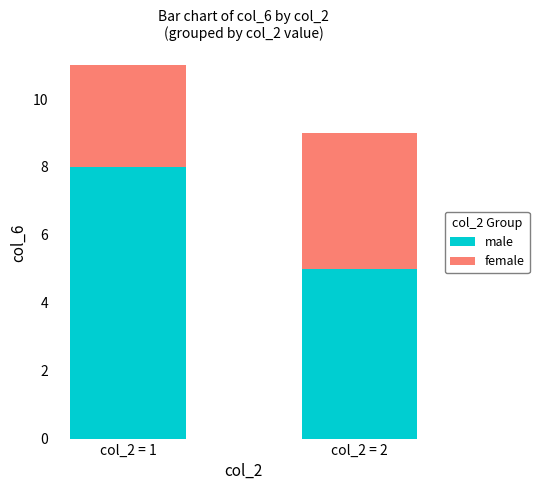

Is it true that male equals 8 at col_2 = 1?

True